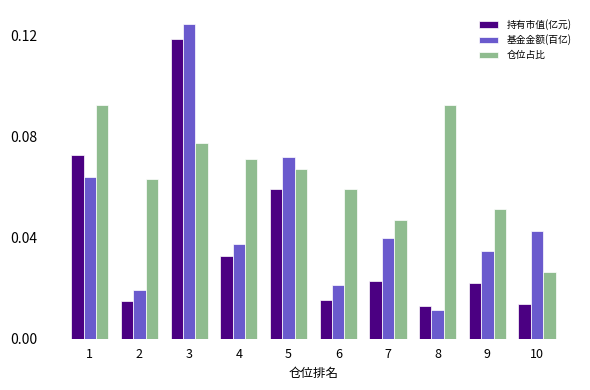

What is the sum of all 持有市值(亿元) values?

0.4